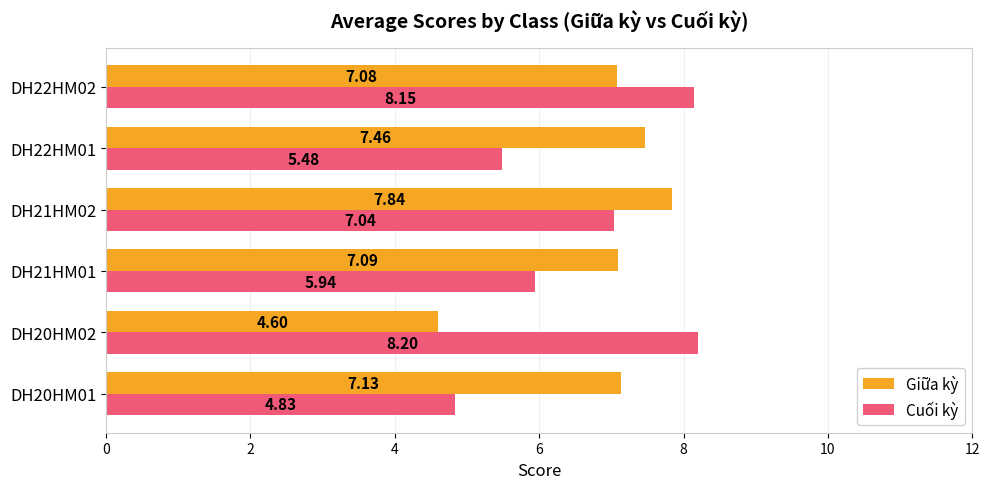

Which series has the largest total across all categories?

Giữa kỳ